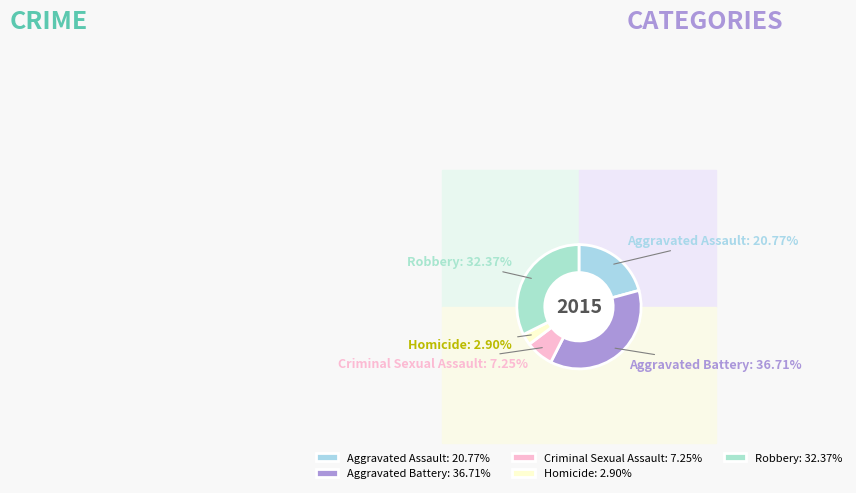

Count the number of slices in the pie.

5